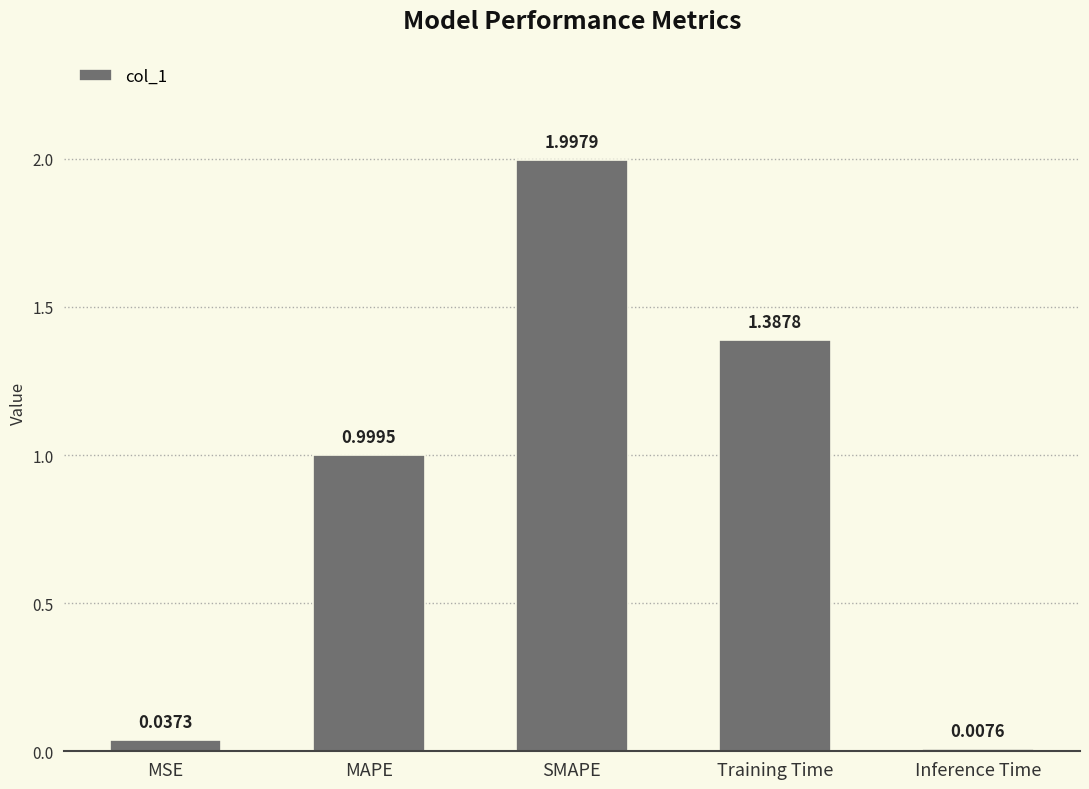

What is the average value?

0.9